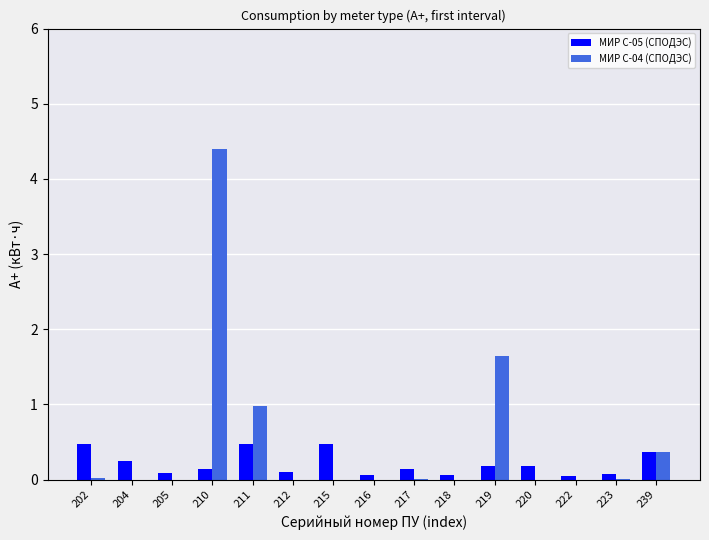

At which category is the sum across all series the highest?

210